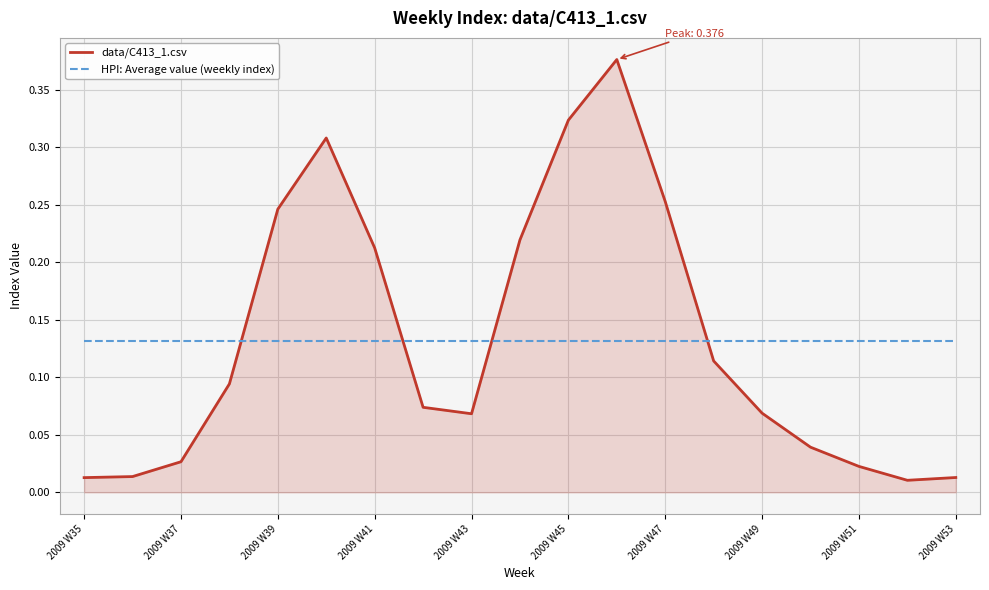

Which series has the largest range (max minus min)?

data/C413_1.csv